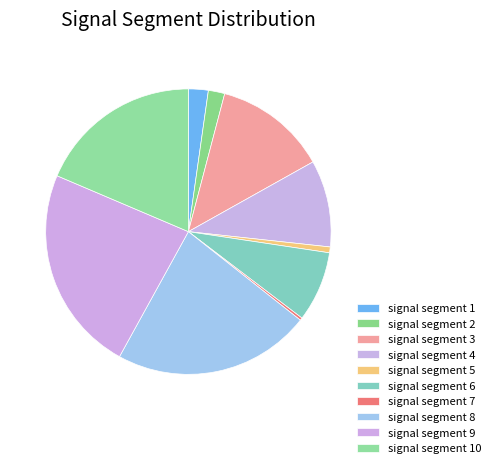

Does signal segment 8 represent more than half of the total?

No